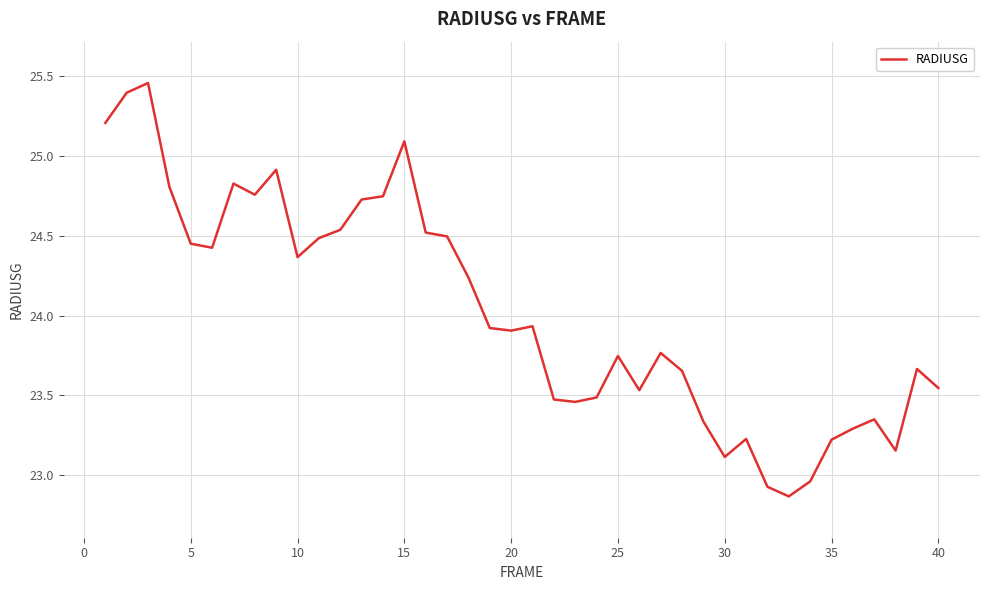

What is the difference between the maximum and minimum values?

2.6